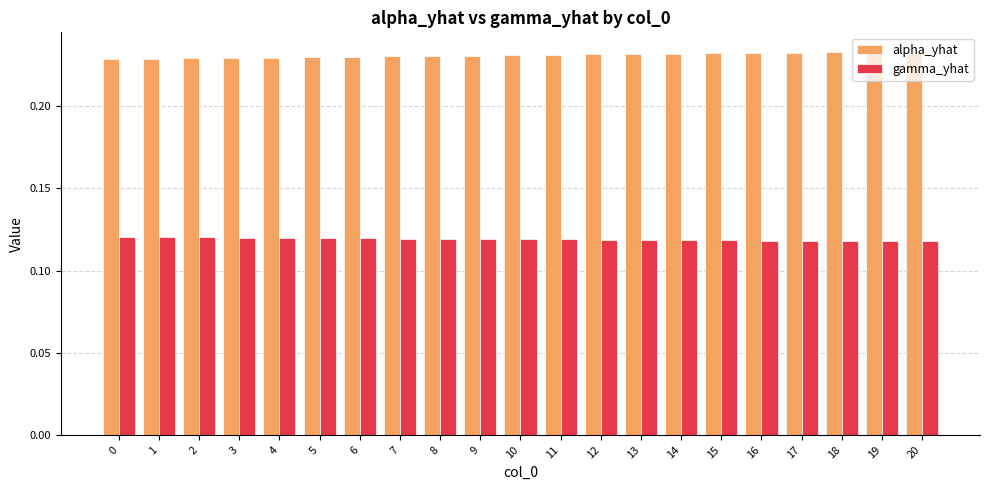

List the series in order of their overall mean, highest first.

alpha_yhat, gamma_yhat